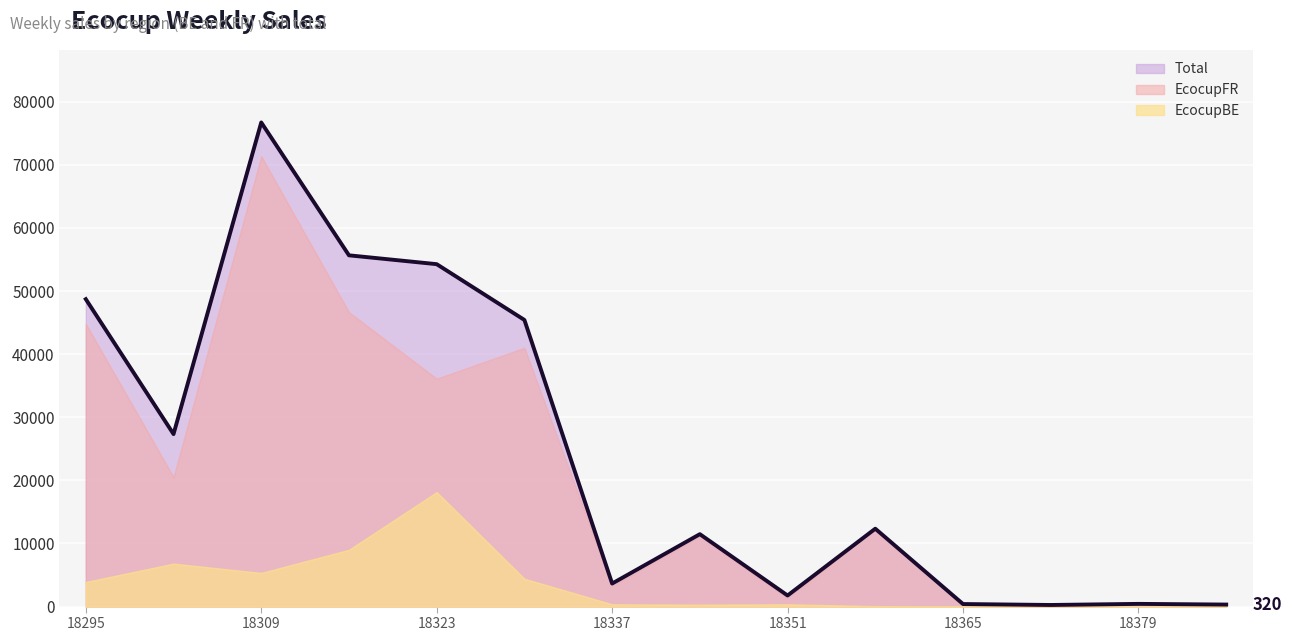

True or false: Total and EcocupFR intersect in this chart.

False